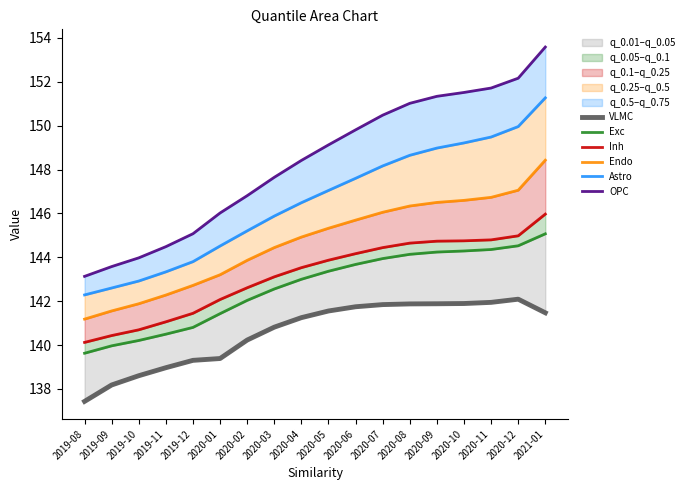

How many data points does each series have?

18